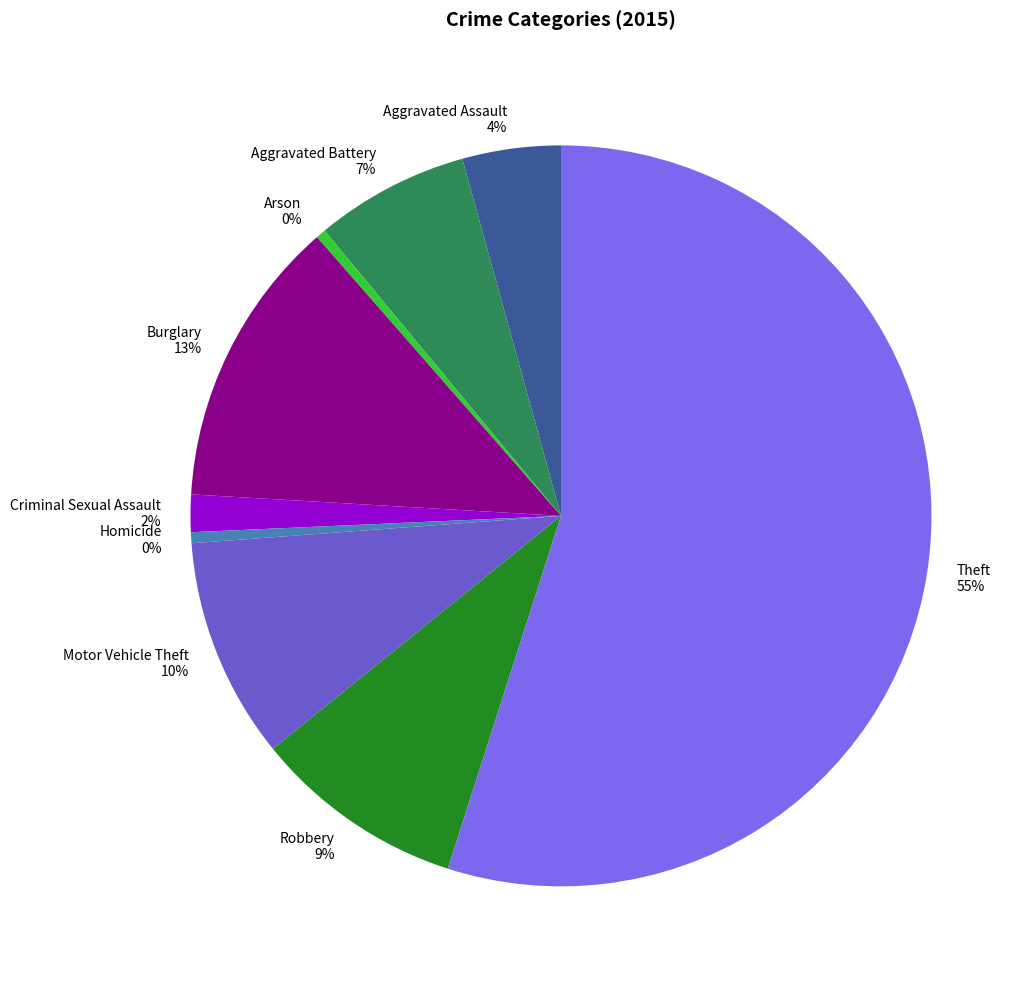

What is the majority slice?

Theft